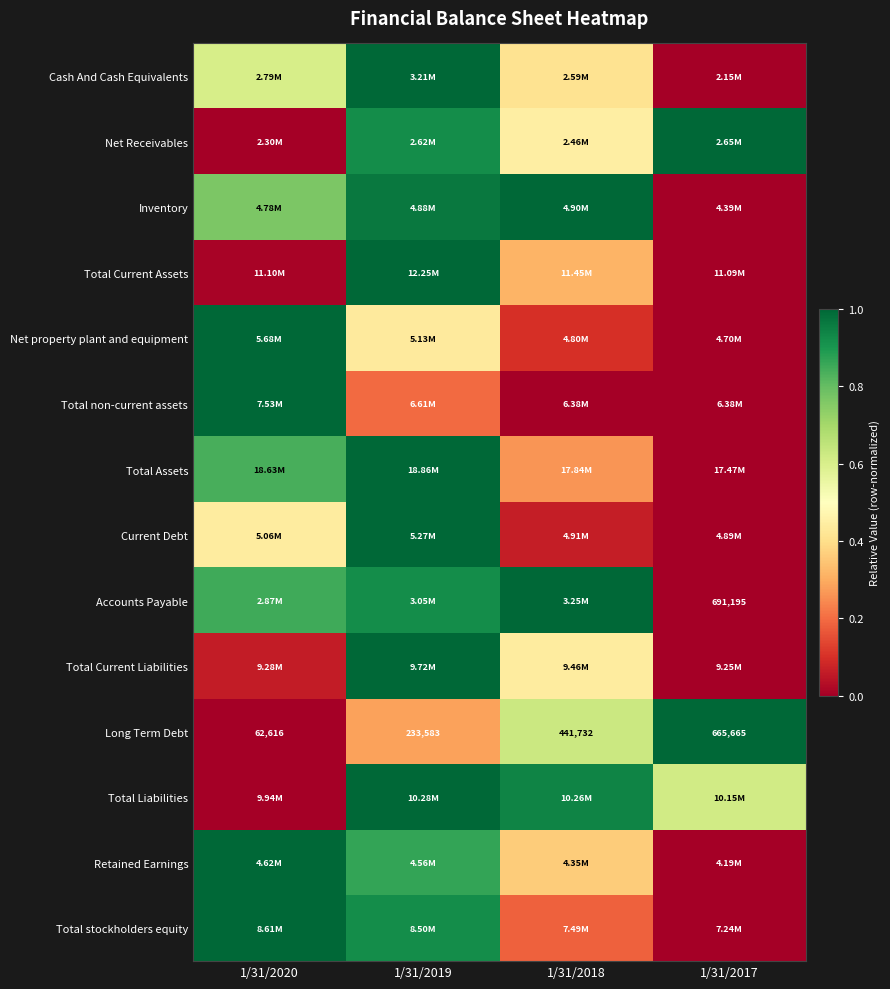

True or false: Total Current Liabilities has a value of 1.0 at 1/31/2019.

True